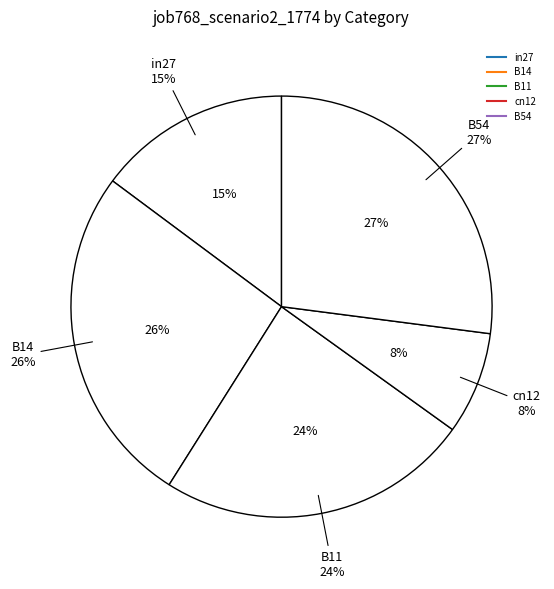

Combined, do cn12 and B11 account for over 50%?

No